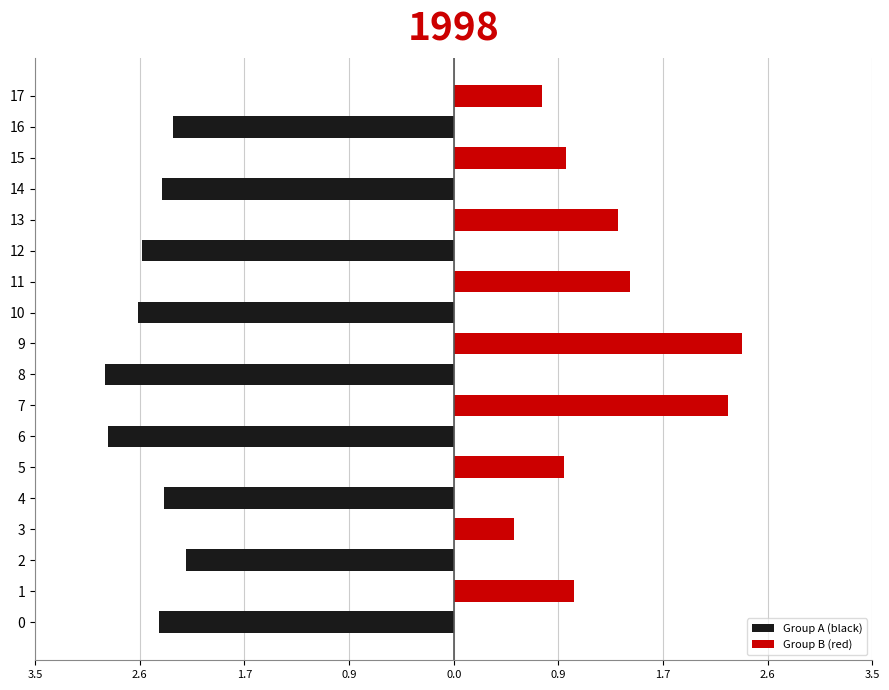

The value of Group A (black) at 0 is -2.4. True or false?

True